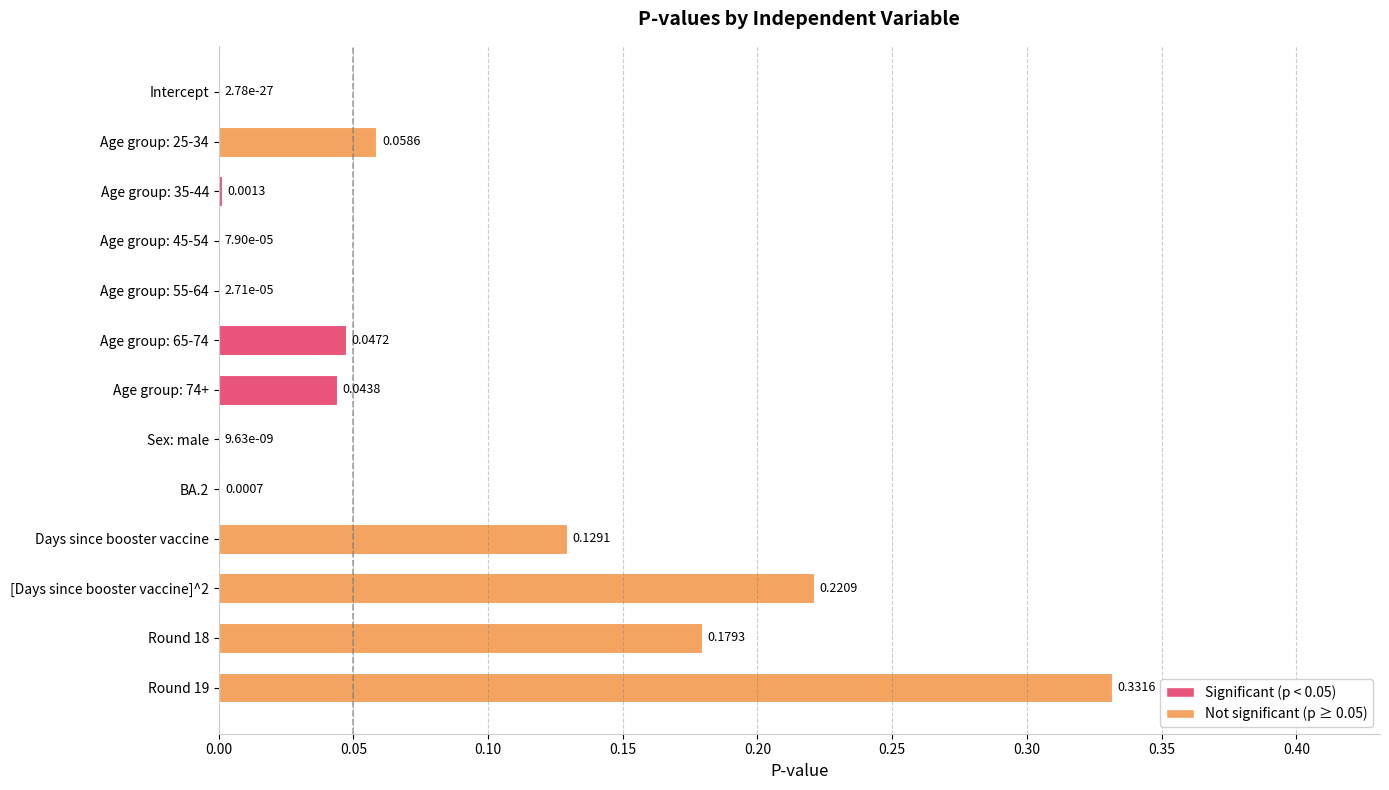

What is the change in value from Age group: 35-44 to Round 18?

+0.2